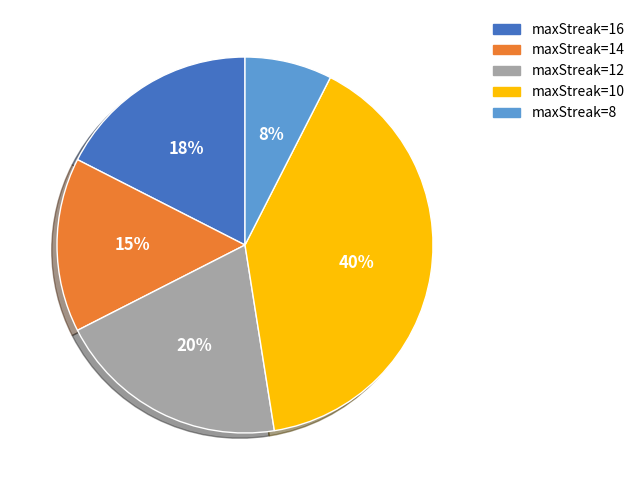

Is there any slice that represents more than half of the pie?

No